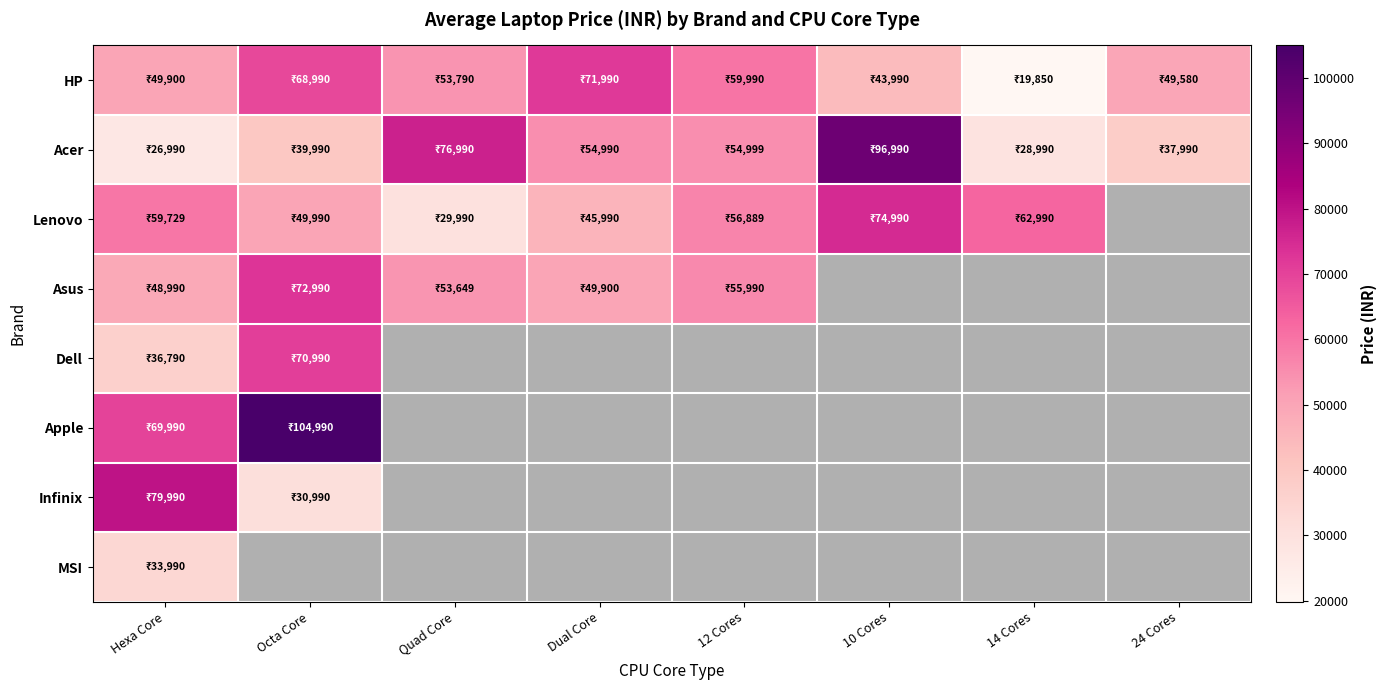

At which label does Lenovo reach its minimum?

Quad Core